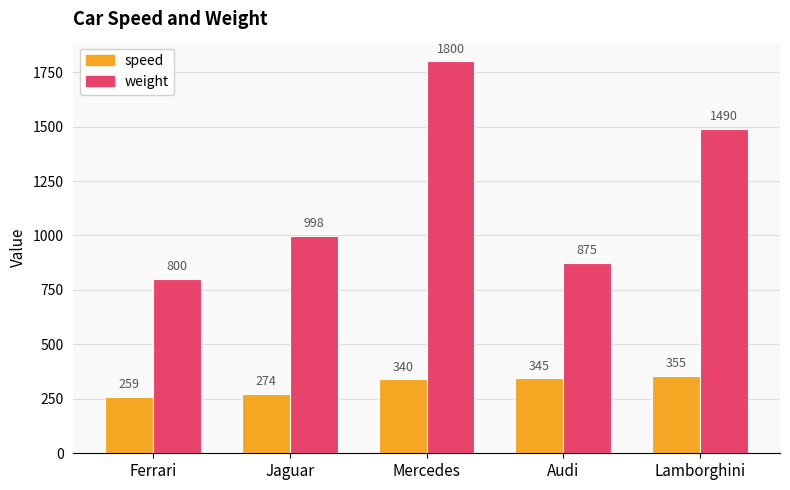

Rank the series at Jaguar from highest to lowest value.

weight, speed